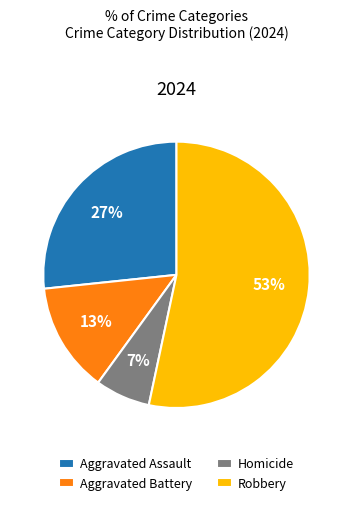

To the nearest percent, what is the combined percentage of Robbery and Homicide?

60%